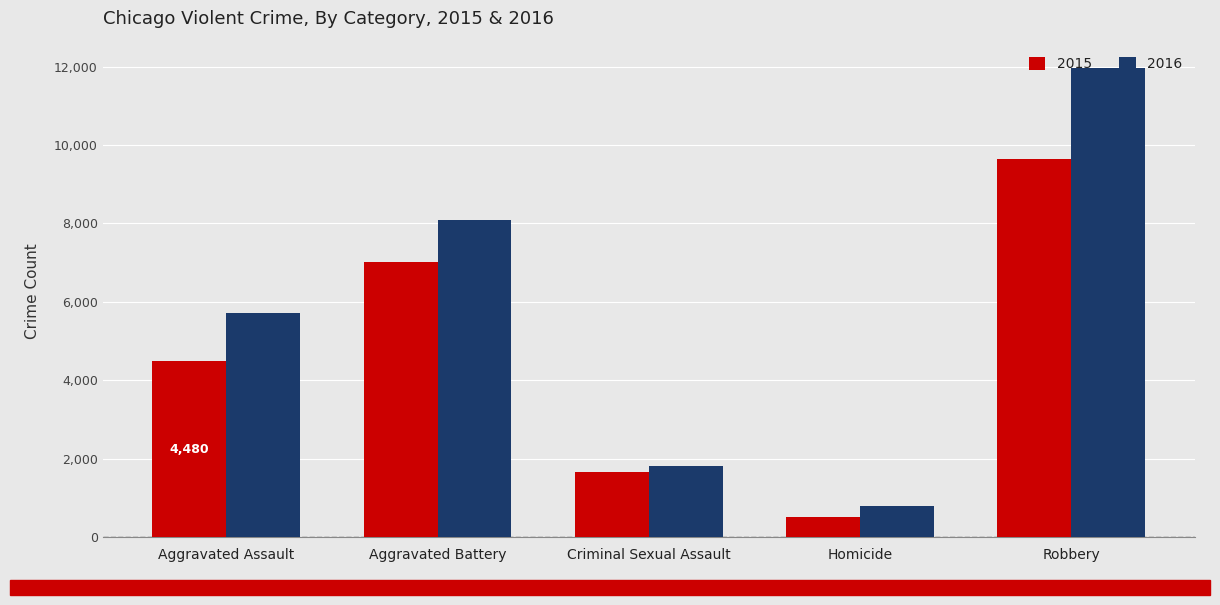

Which series has the largest range (max minus min)?

2016